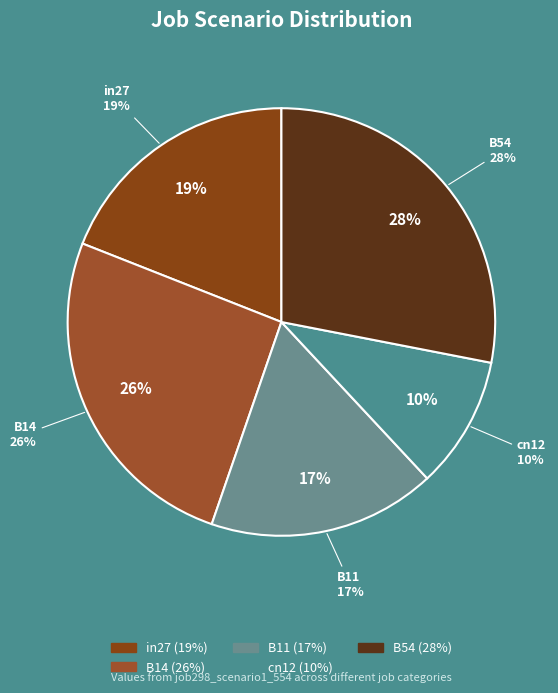

True or false: in27 accounts for 19% of the total.

True